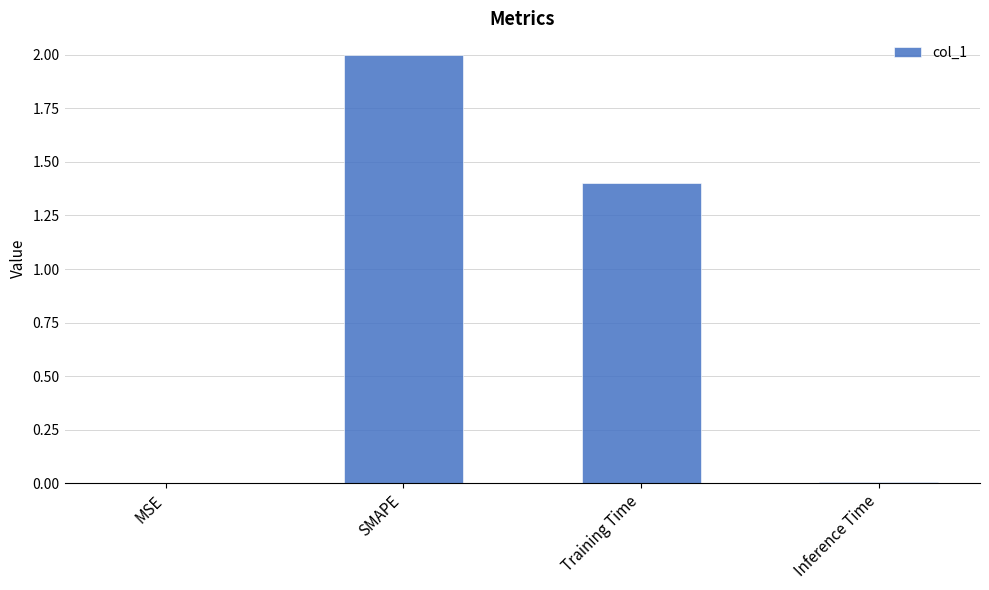

What is the maximum value shown in the chart?

2.0